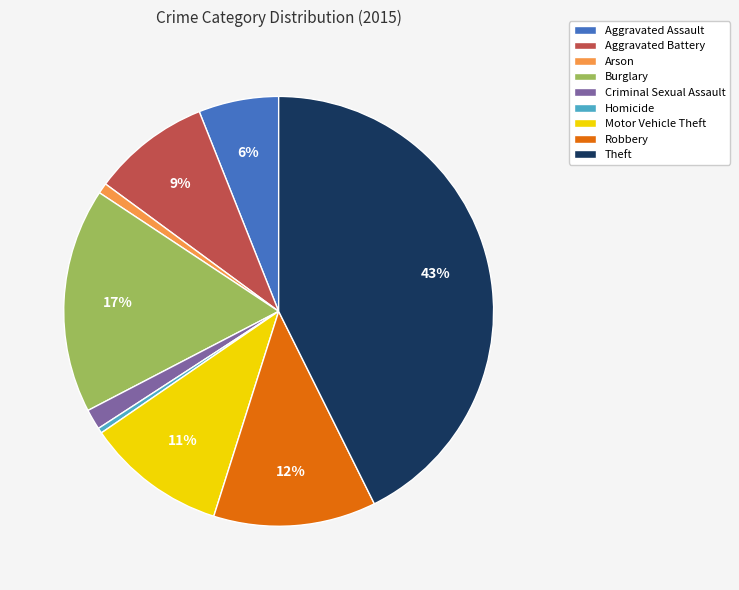

To the nearest percent, what is the average slice percentage?

11%